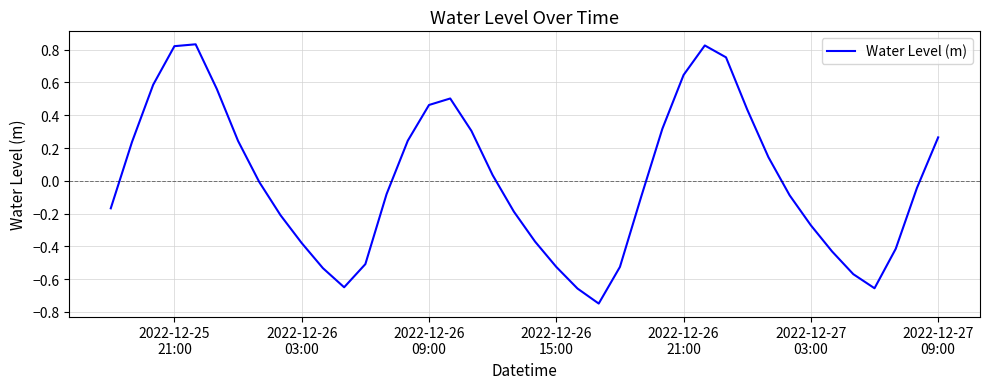

What is the difference between the maximum and minimum values?

1.6